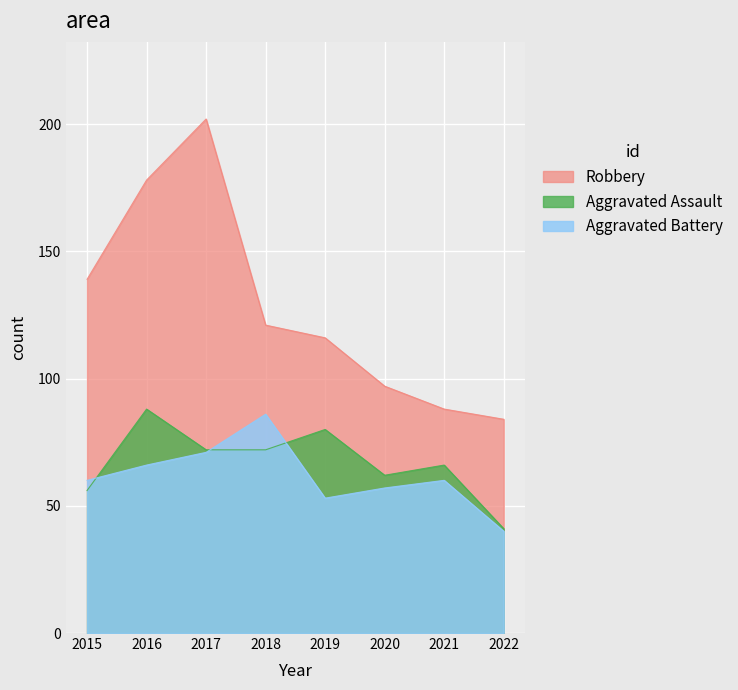

What is the approximate value of Aggravated Battery at 2020, to the nearest 10?

60